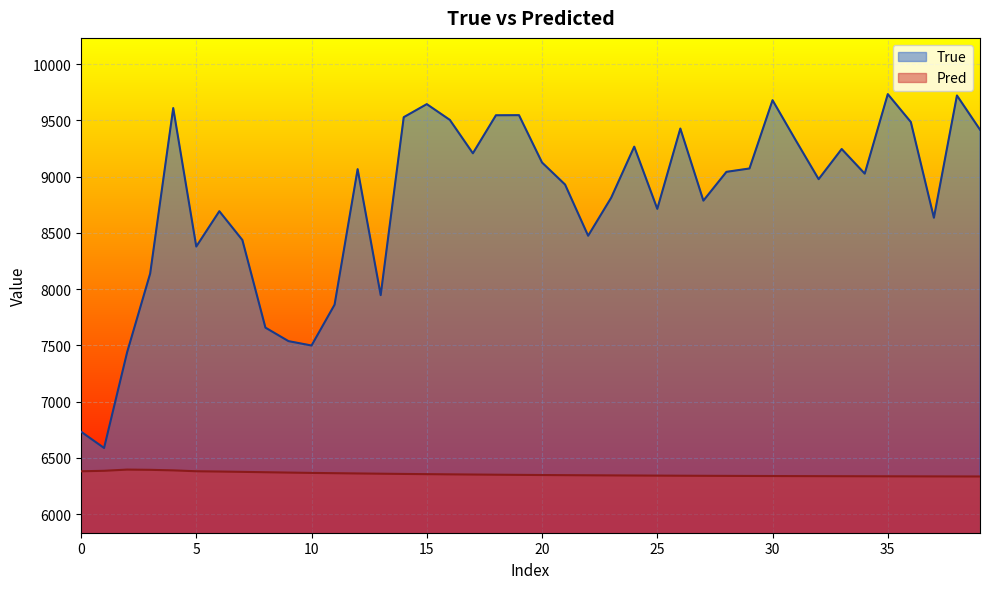

How many lines are shown in the chart?

2